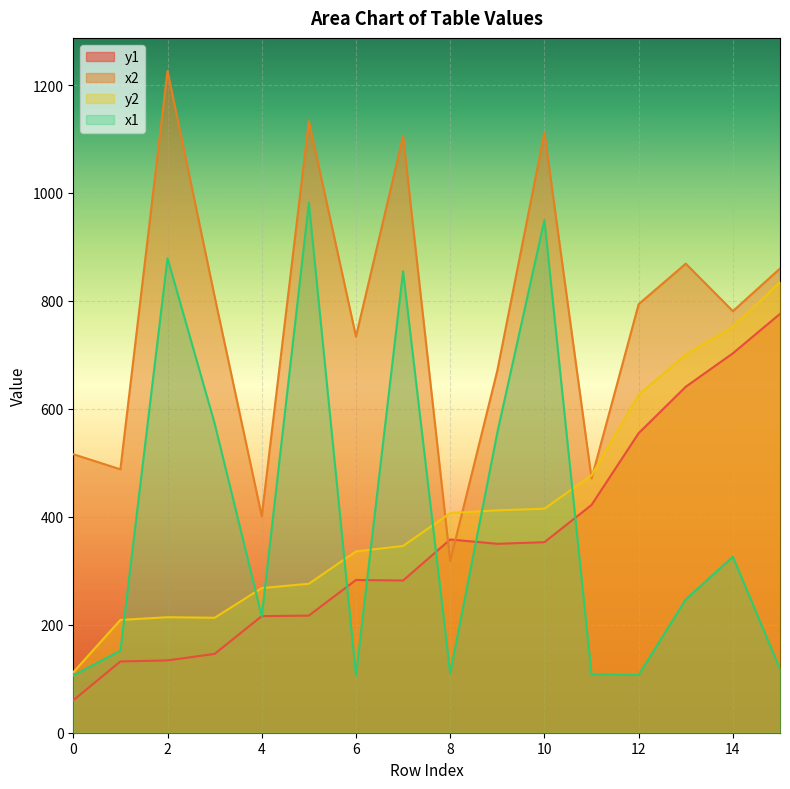

Between 5 and 12, which series saw the biggest shift?

x1